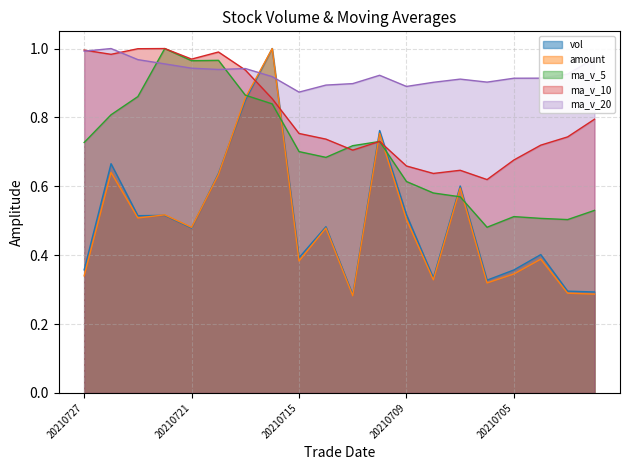

Which label corresponds to the largest value in the chart?

20210716